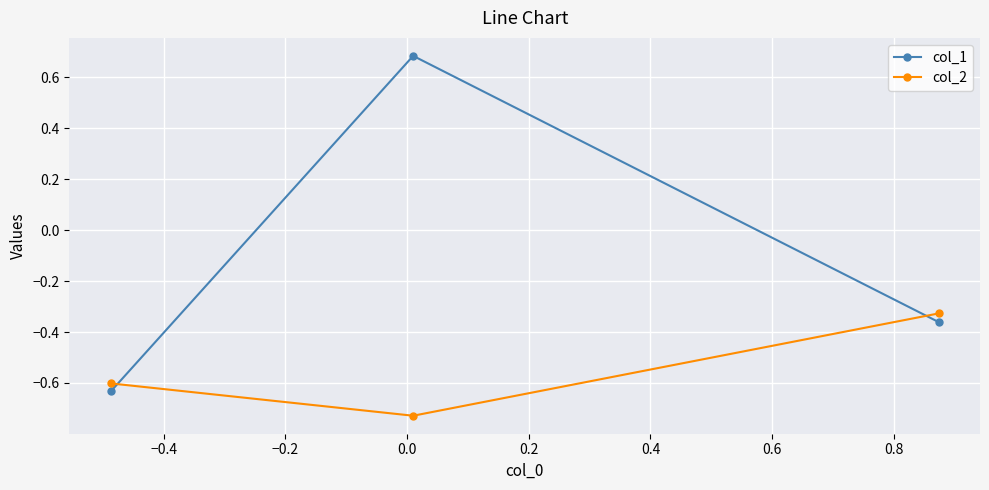

List the series in order of their peak value, lowest first.

col_2, col_1